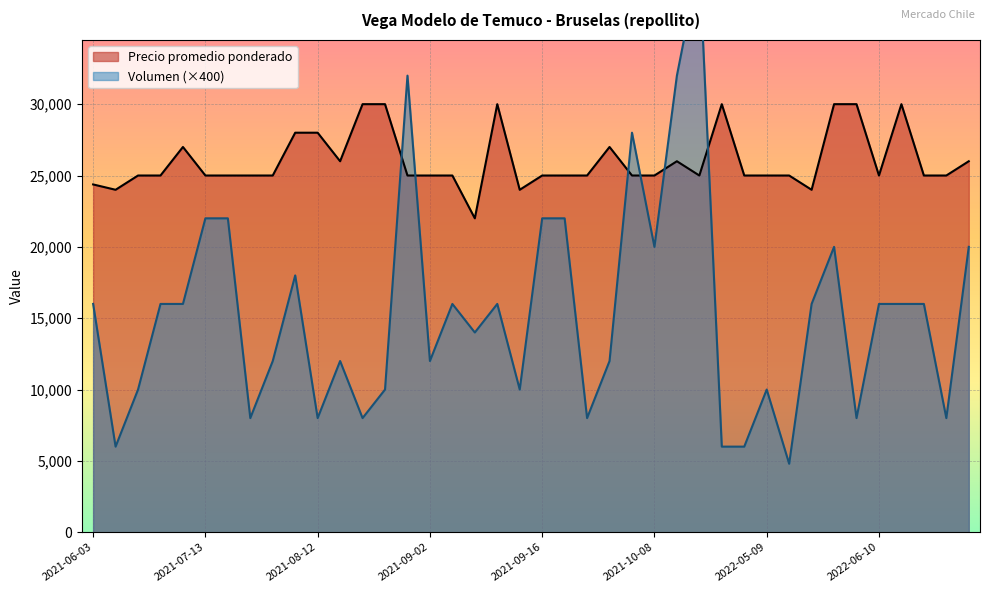

Reading left to right, what are all the values shown in this chart?

Precio promedio ponderado: 24375	24000	25000	25000	27000	25000	25000	25000	25000	28000	28000	26000	30000	30000	25000	25000	25000	22000	30000	24000	25000	25000	25000	27000	25000	25000	26000	25000	30000	25000	25000	25000	24000	30000	30000	25000	30000	25000	25000	26000
Volumen: 16000	6000	10000	16000	16000	22000	22000	8000	12000	18000	8000	12000	8000	10000	32000	12000	16000	14000	16000	10000	22000	22000	8000	12000	28000	20000	32000	40000	6000	6000	10000	4800	16000	20000	8000	16000	16000	16000	8000	20000